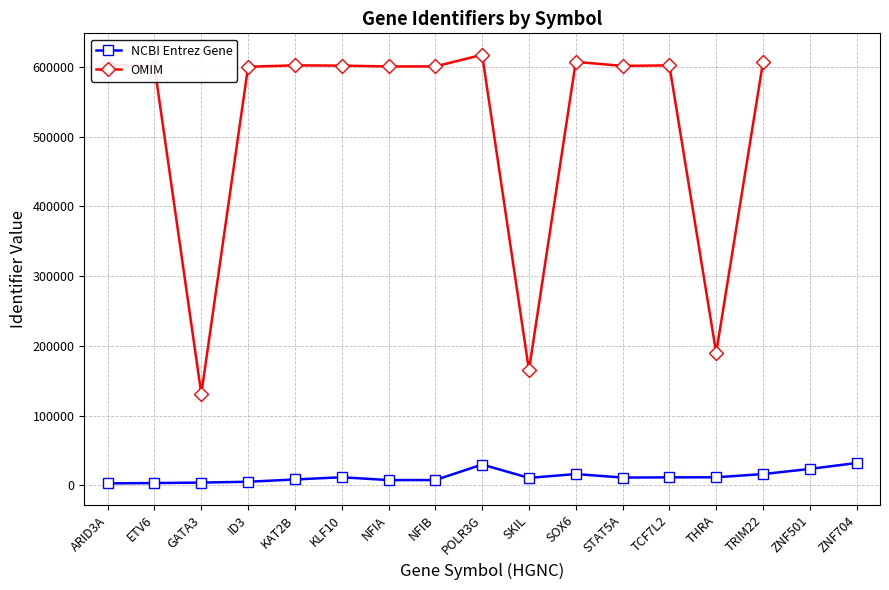

How many interior local valleys does the OMIM series have?

5